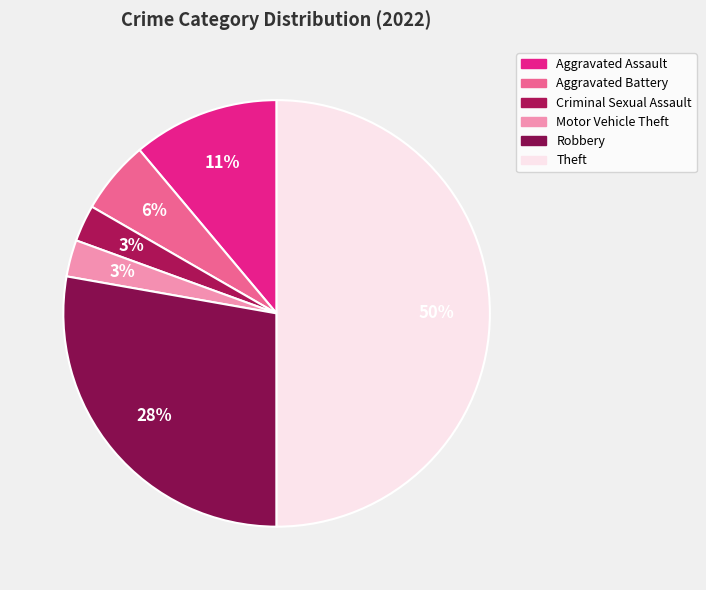

Does Robbery account for over 50% of the chart?

No